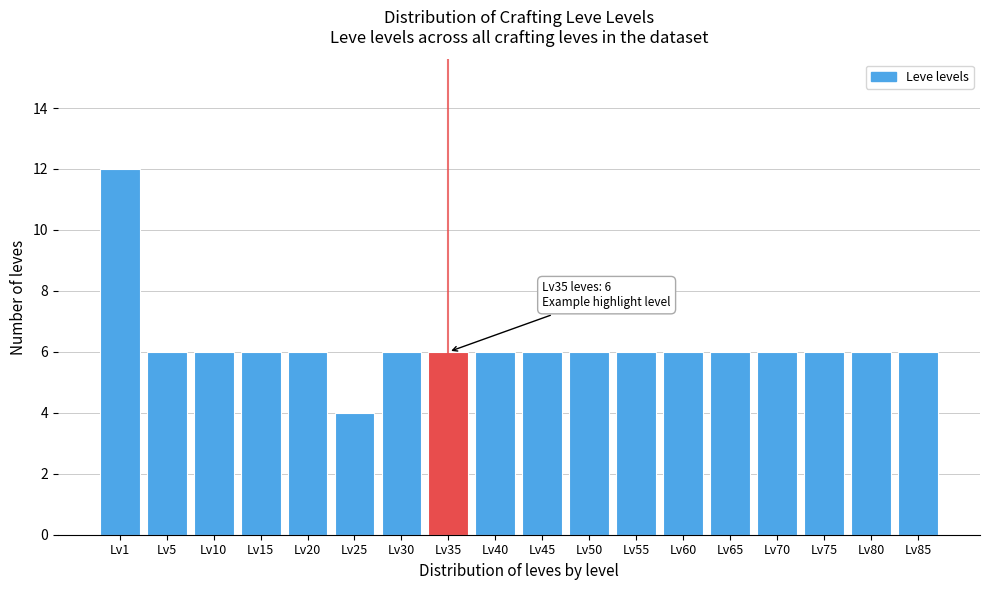

Reading right to left, transcribe all the data shown in this chart.

6	6	6	6	6	6	6	6	6	6	6	6	4	6	6	6	6	12